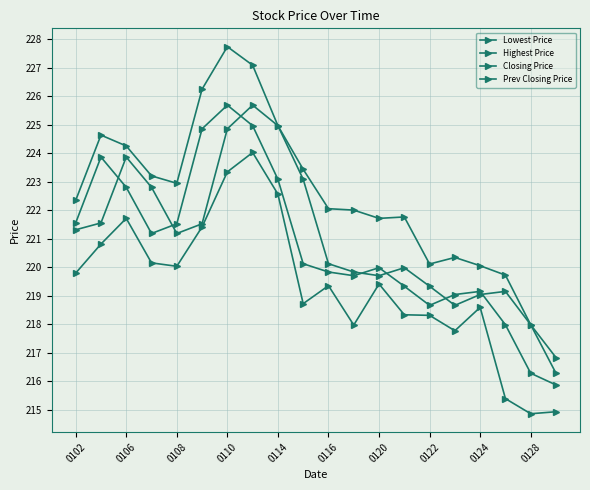

How many interior local valleys does the Highest Price series have?

3